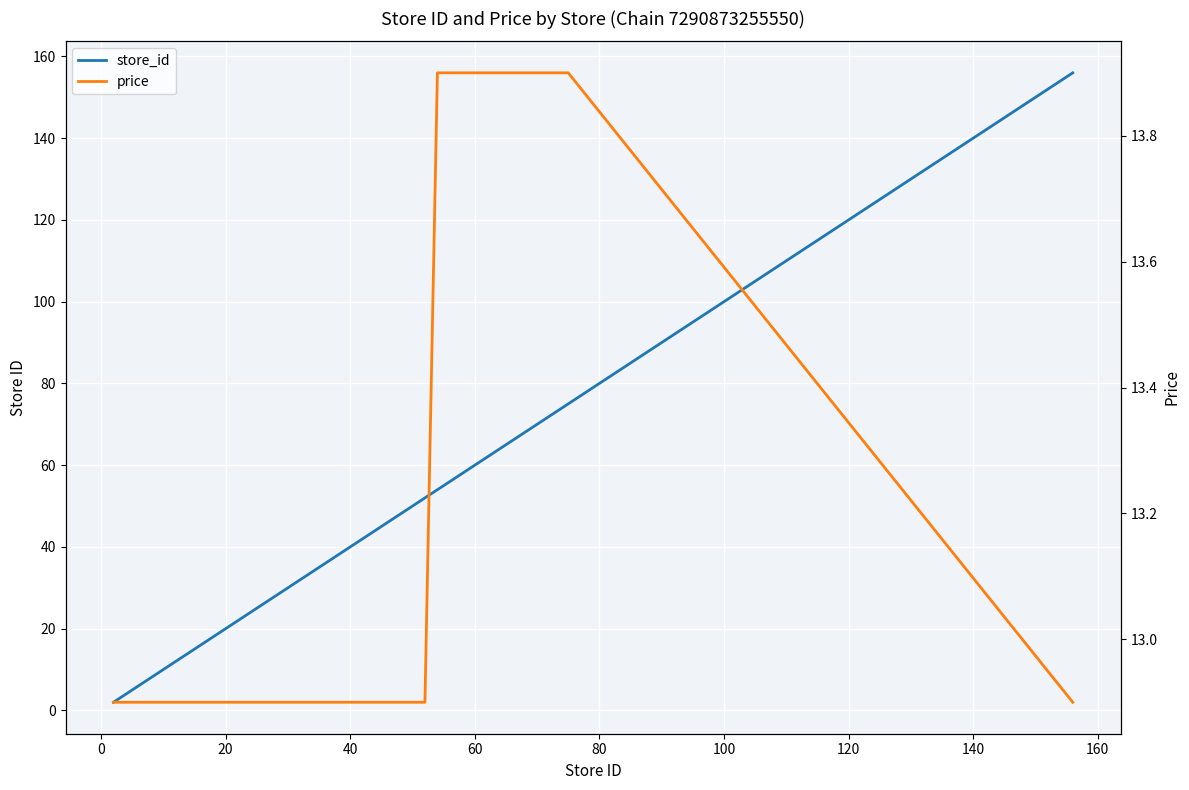

How many times do store_id and price cross each other?

1